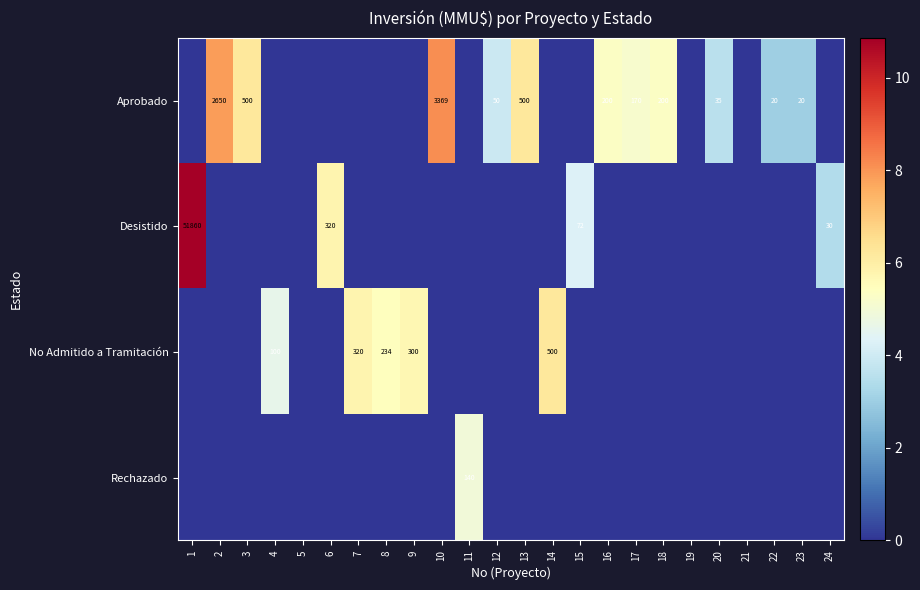

True or false: No Admitido a Tramitación has a value of 500 at 14.

True